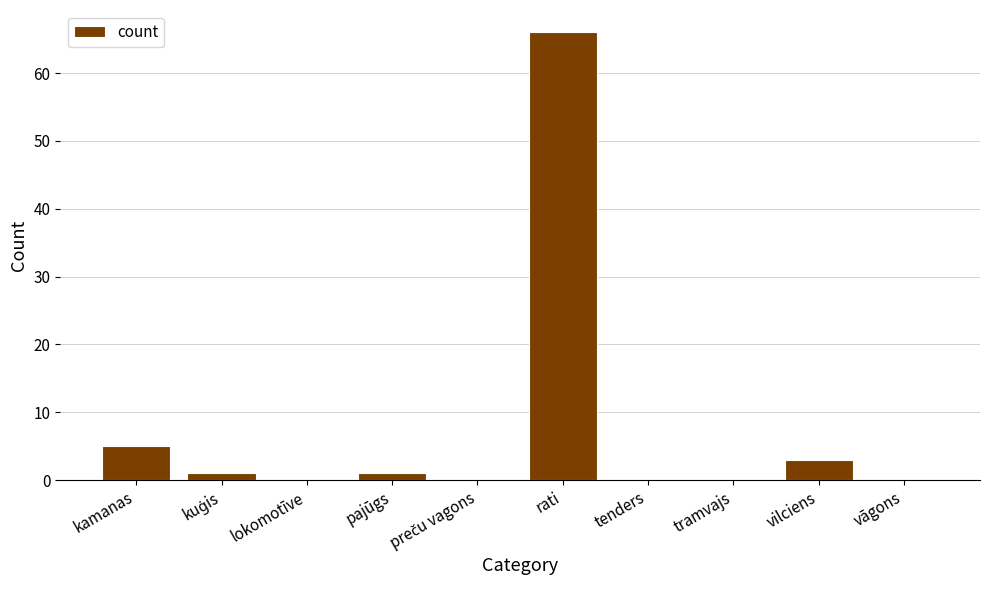

How many categories are shown in the chart?

10